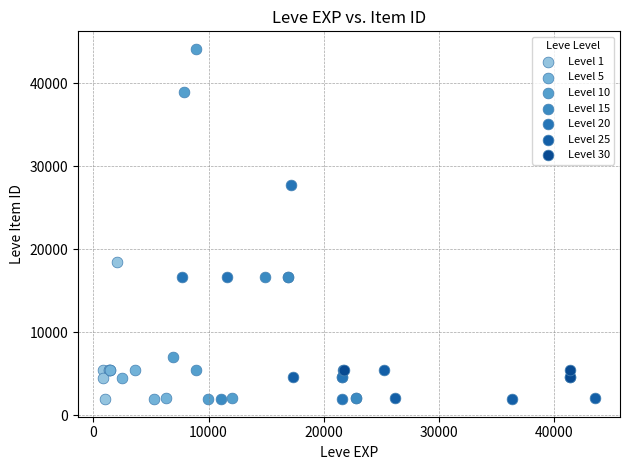

What are all the series names shown in the legend?

Level 1, Level 5, Level 10, Level 15, Level 20, Level 25, Level 30